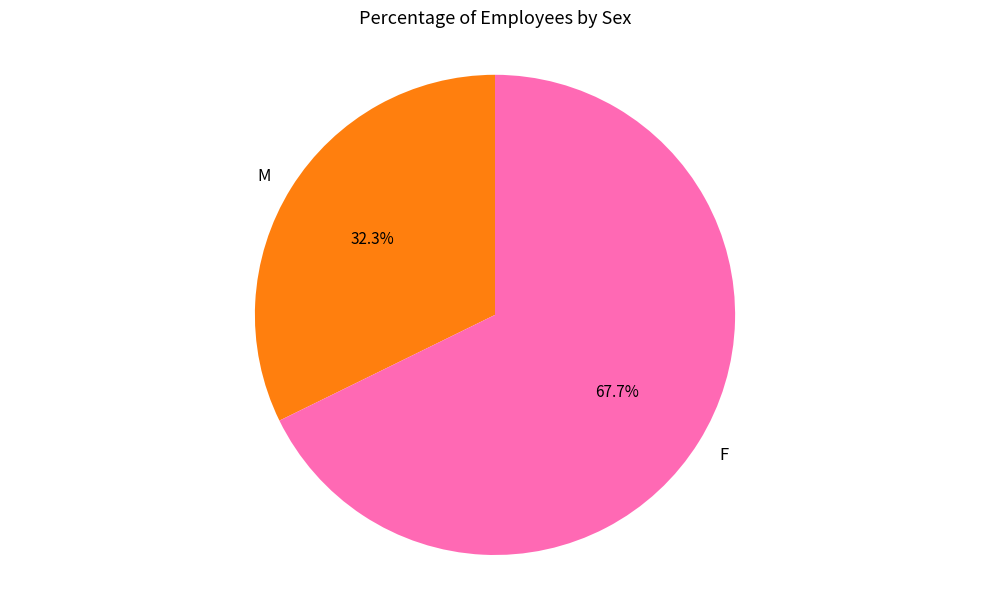

What is the total percentage of M and F?

100.0%